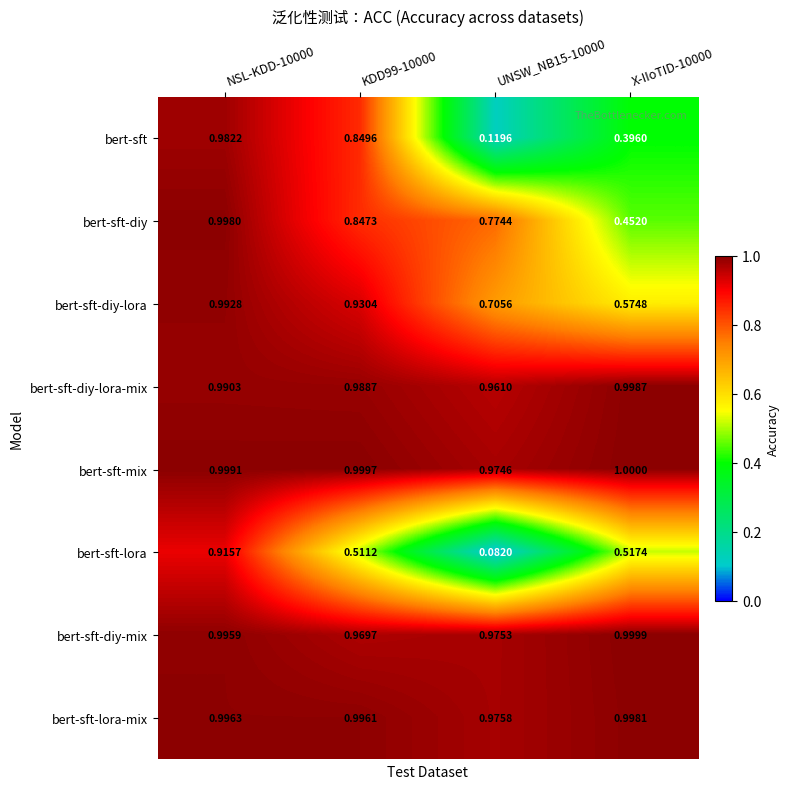

Which category has the lowest value across all series?

UNSW_NB15-10000